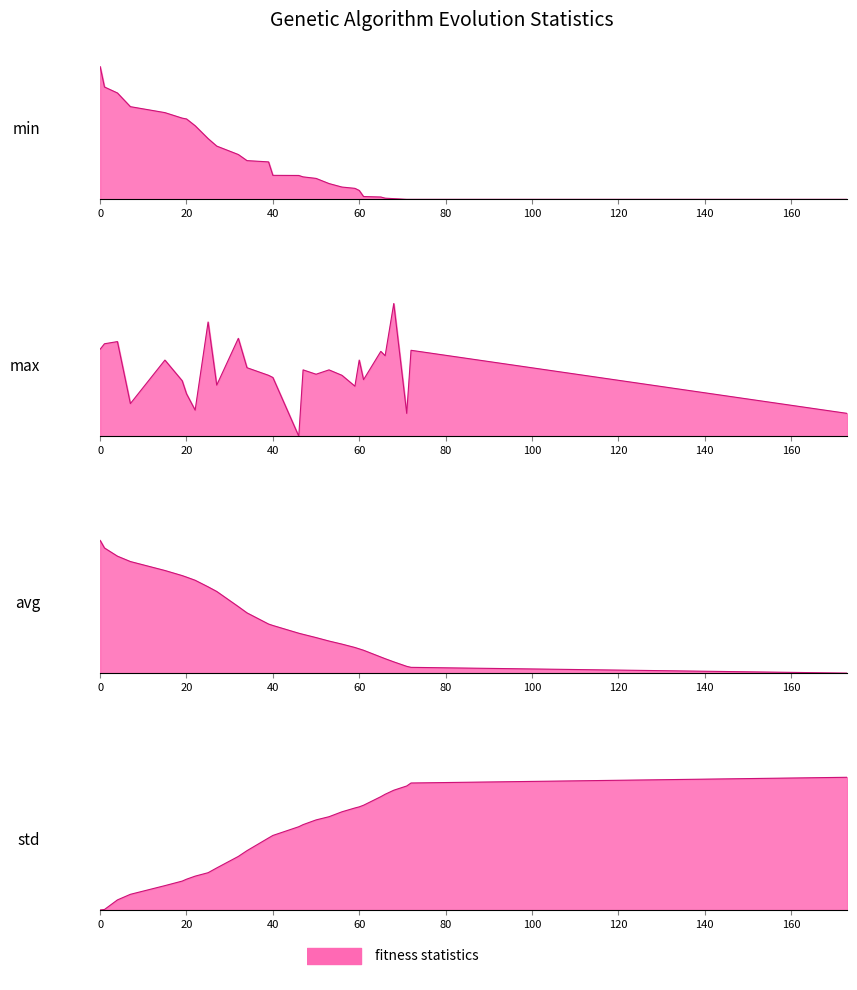

Which has a higher value, 1 or 71?

1